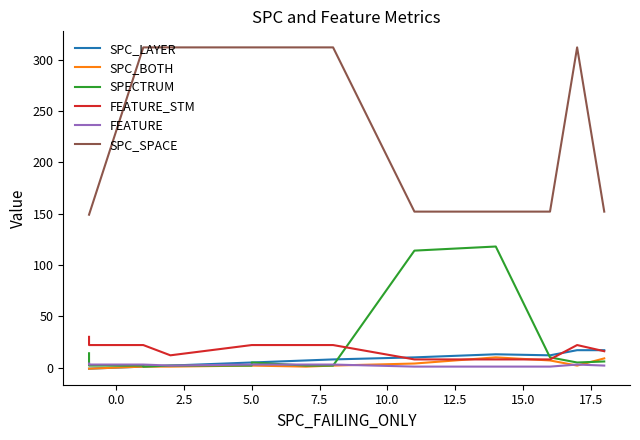

How many categories are shown in the chart?

14